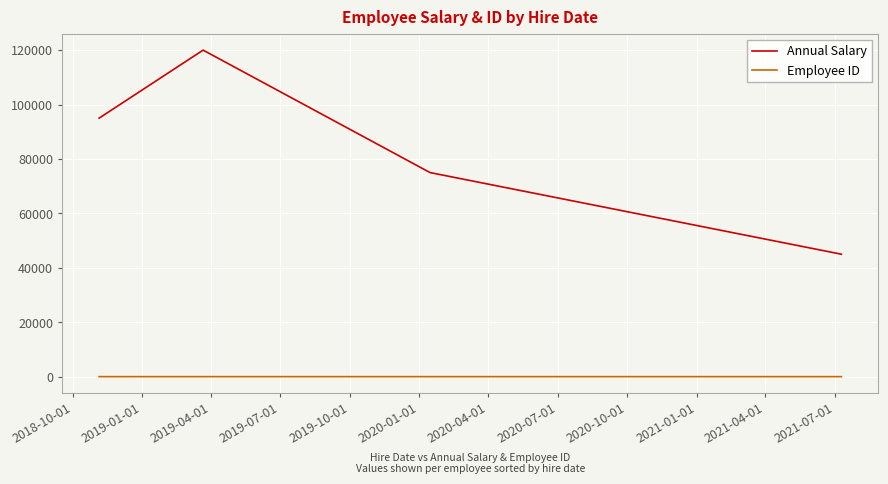

What is the difference between the maximum and minimum values in the Annual Salary series?

75000